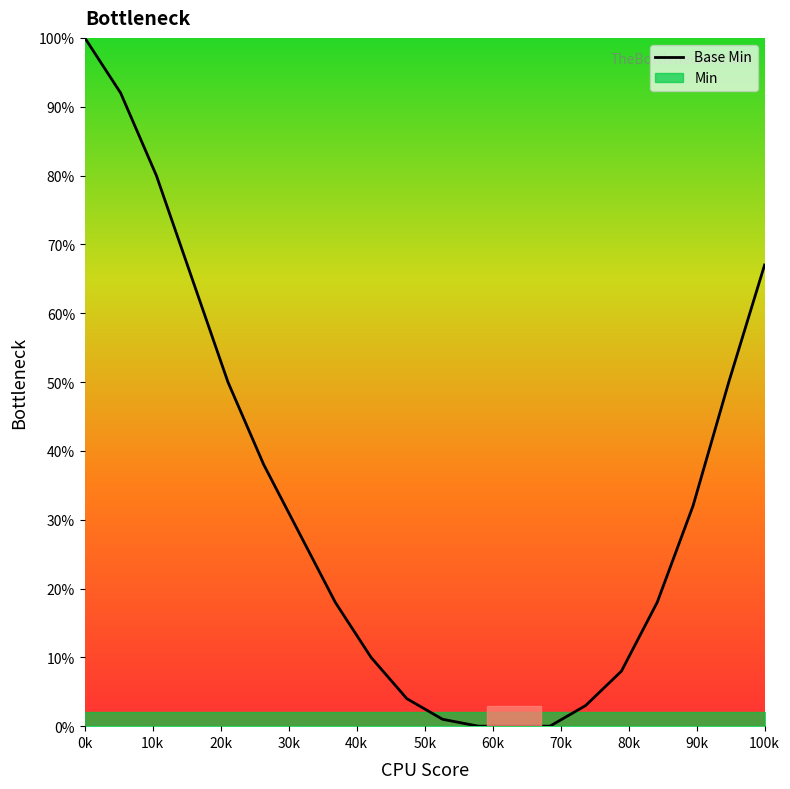

What is the value of the 17th point from the left?

18